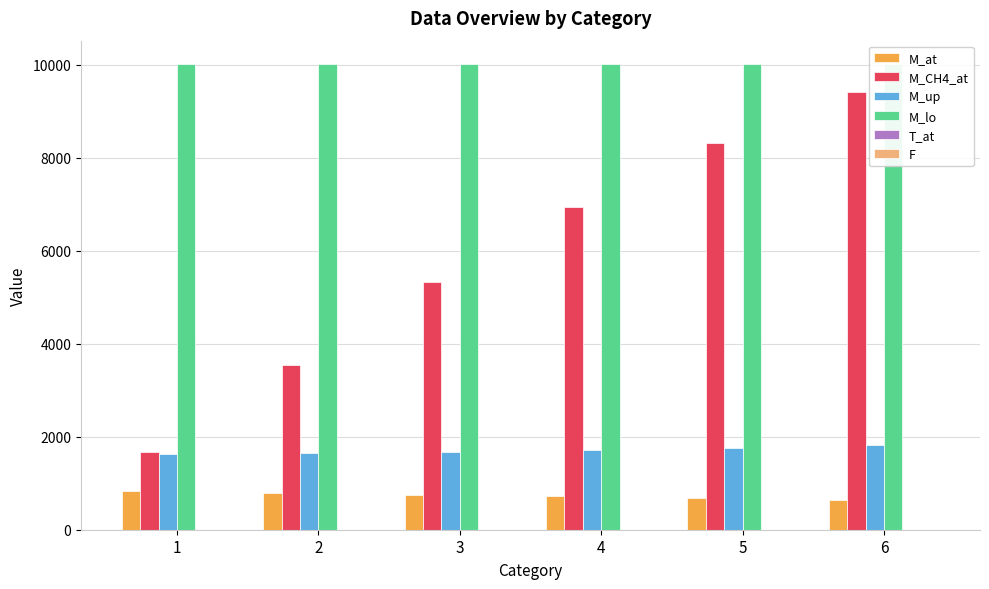

Which category has the lowest value in the T_at series?

1